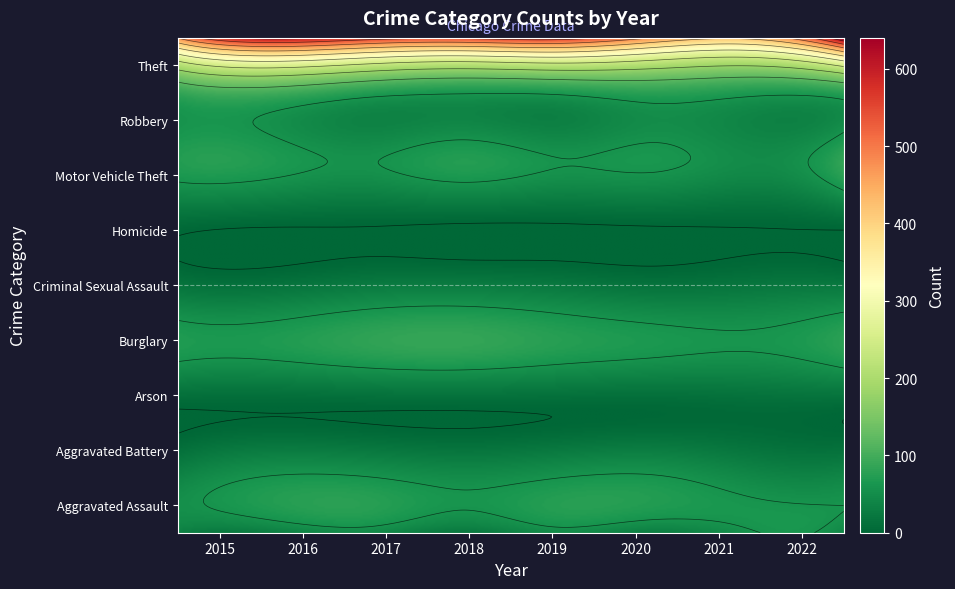

What is the difference between the maximum and minimum values in the Homicide series?

8